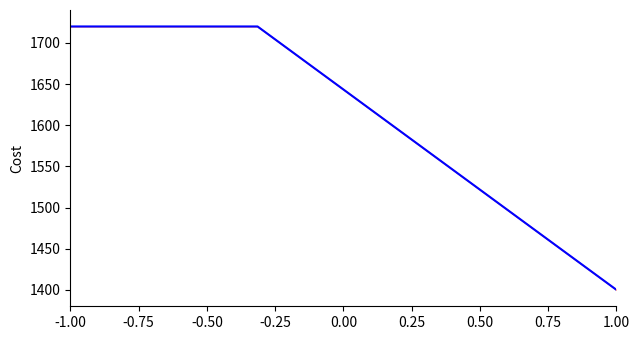

How many values are below 1650?

18